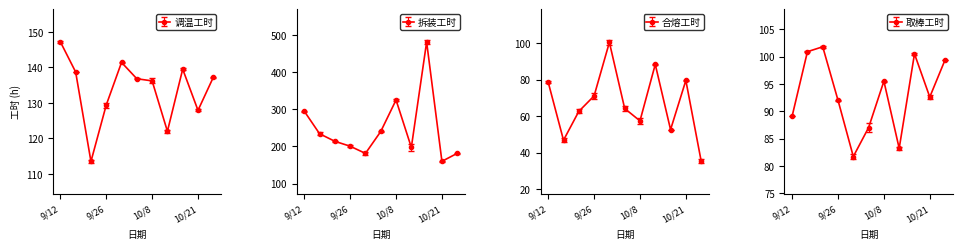

Reading left to right, extract all data points from this chart.

调温工时: 147.2	138.7	113.5	129.4	141.4	136.8	136.2	122.0	139.5	127.9	137.2
拆装工时: 294.8	234.2	213.9	200.7	181.4	240.3	325.0	197.5	480.9	160.1	181.6
合熔工时: 78.6	46.8	62.6	71.1	100.5	64.2	57.4	88.4	52.6	79.6	35.4
取棒工时: 89.1	100.9	101.8	92.0	81.7	87.0	95.5	83.2	100.5	92.6	99.4